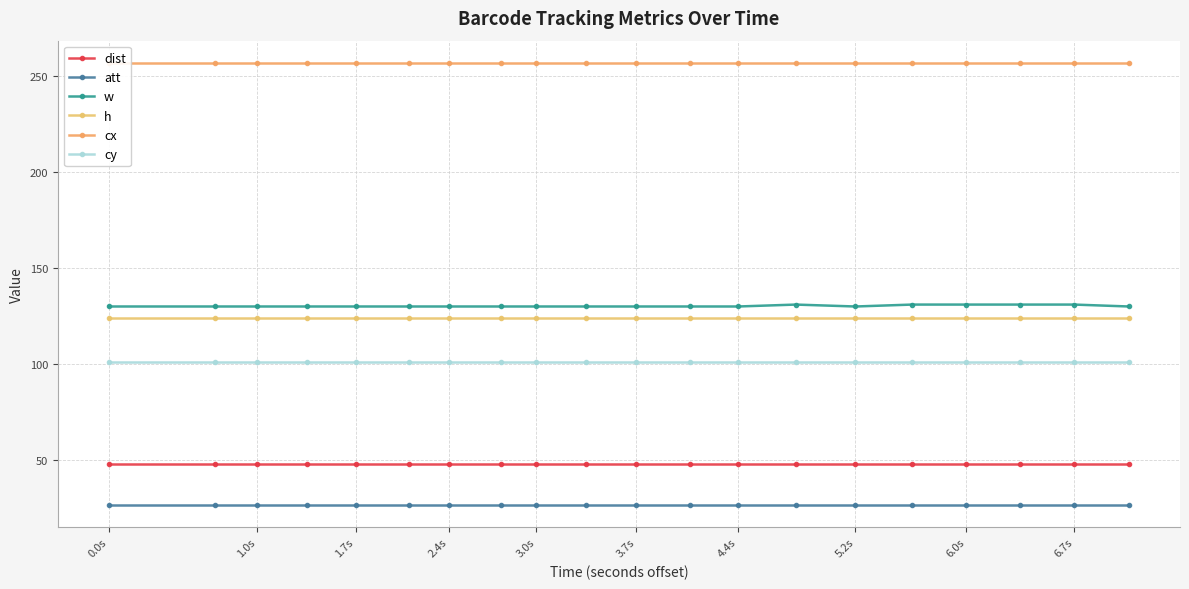

Where is att nearest to the value 26?

0.0s